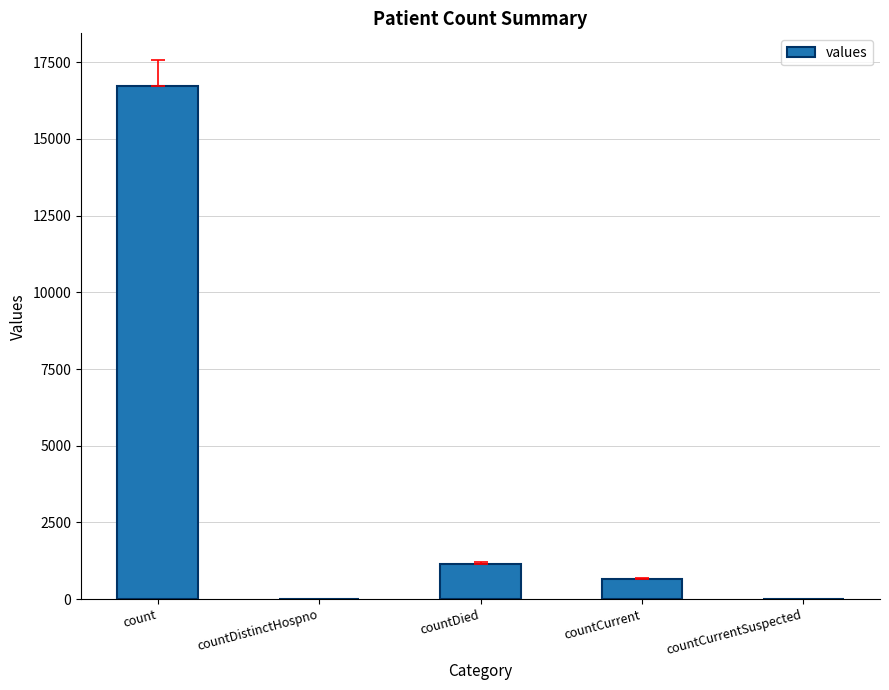

Are the bars grouped side by side (vs. stacked)?

No